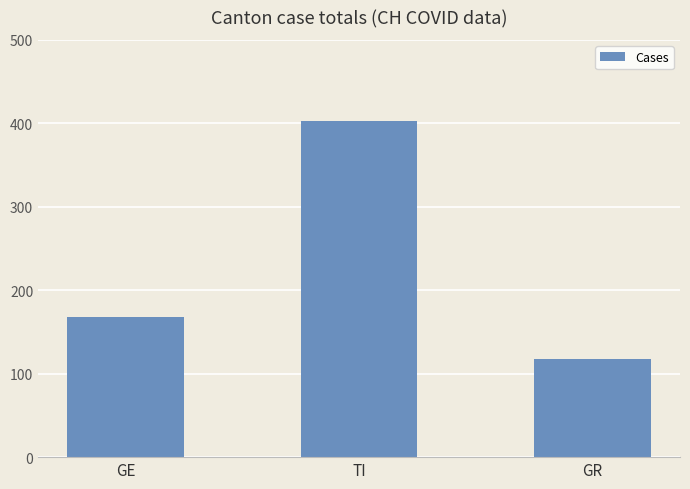

What is the value of the 3rd bar from the left?

118